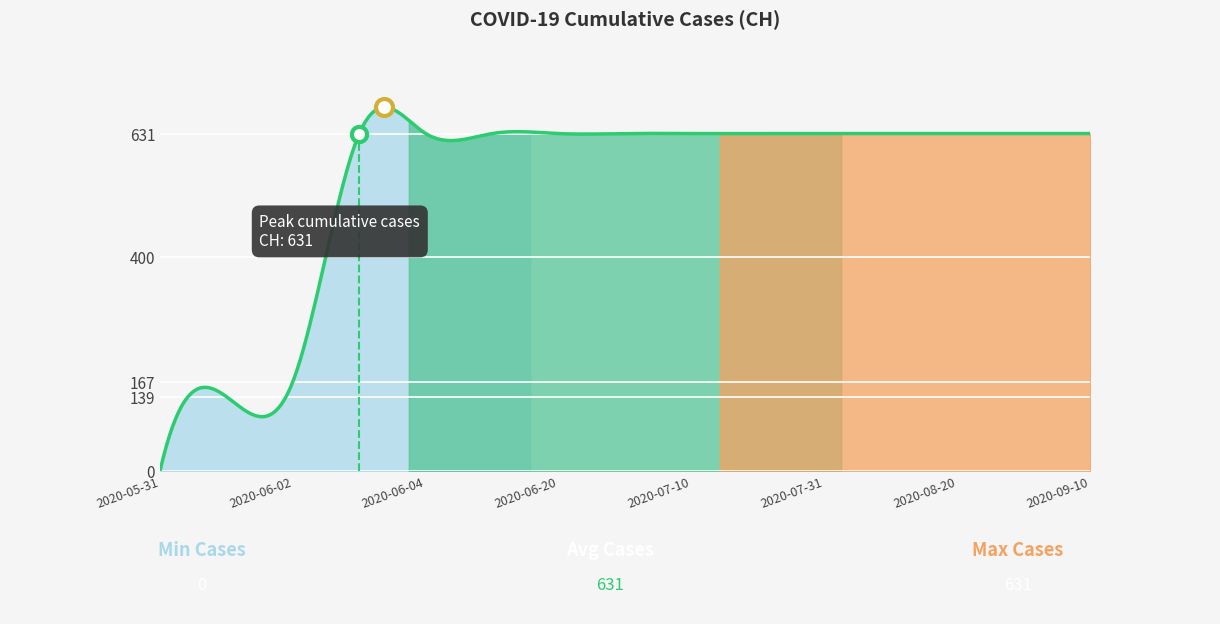

What is the ratio of the value at 2020-07-31 to the value at 2020-09-10?

1.0